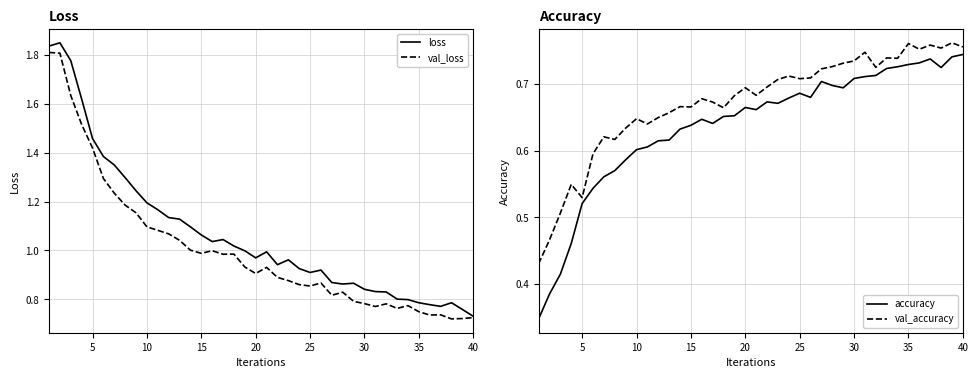

How many categories are shown in the chart?

40